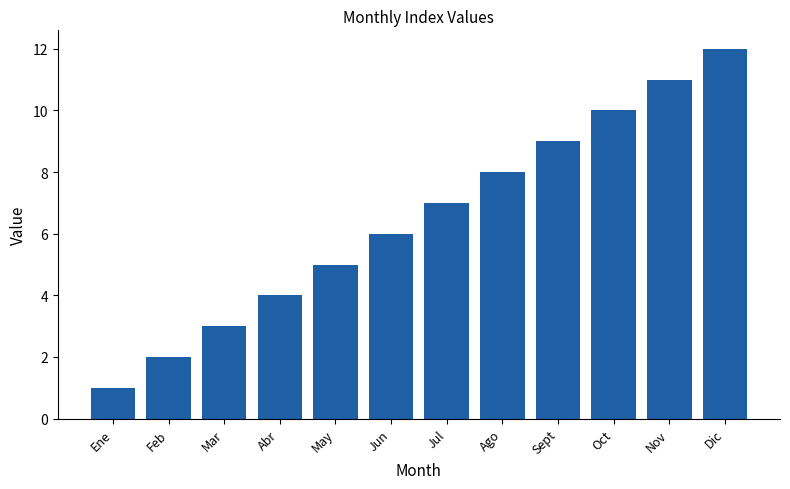

Rank the categories by value from lowest to highest.

Ene, Feb, Mar, Abr, May, Jun, Jul, Ago, Sept, Oct, Nov, Dic